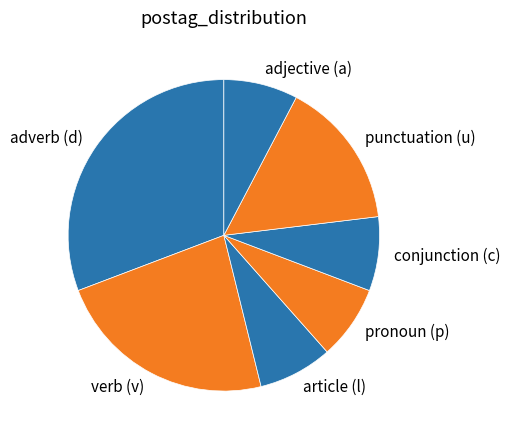

Which category has the biggest portion of the pie?

adverb (d)